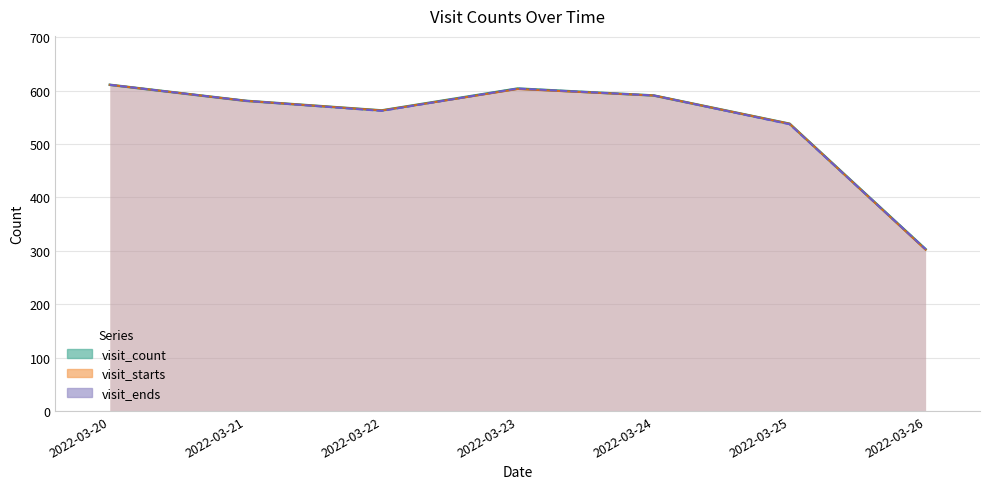

Which label corresponds to the smallest value in the chart?

2022-03-26